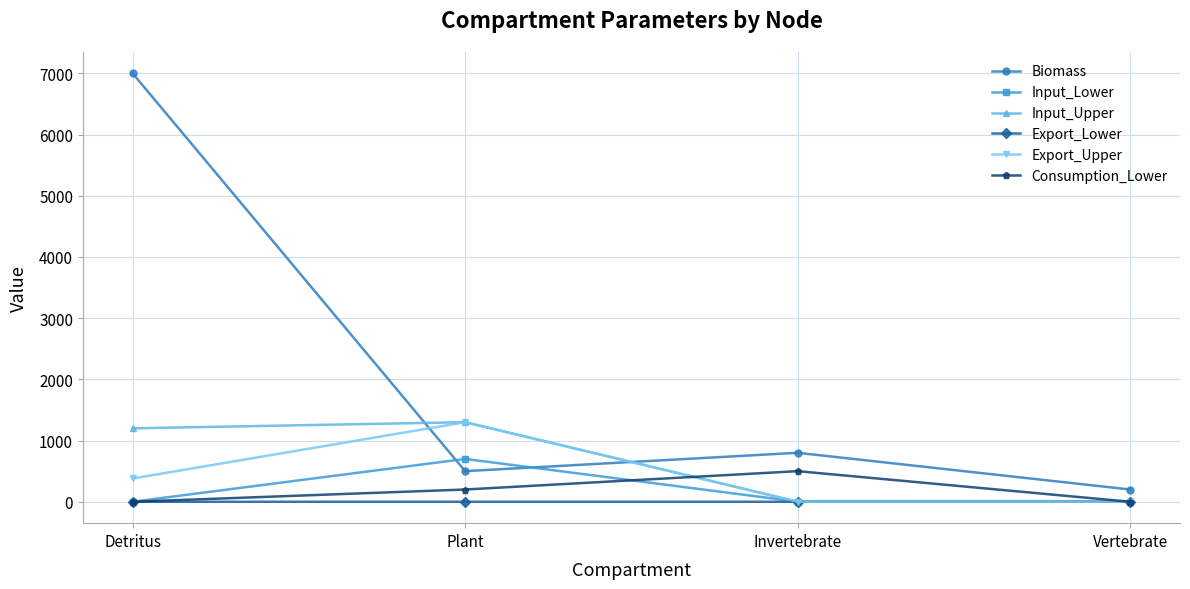

At which category does the chart reach its peak across all series?

Detritus